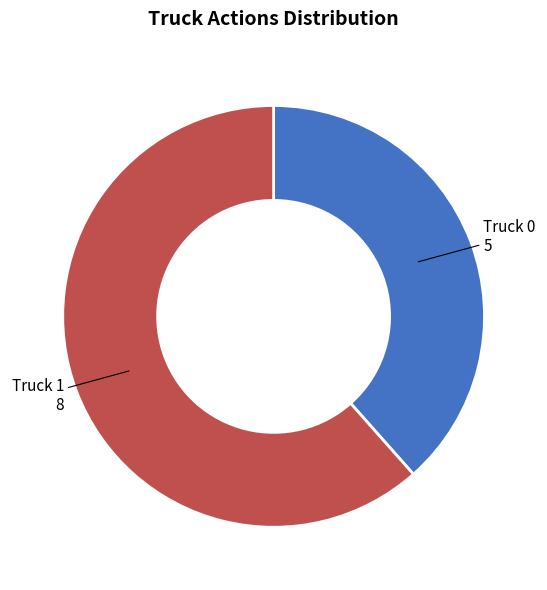

Is the sum of Truck 1 and Truck 0 greater than half?

Yes